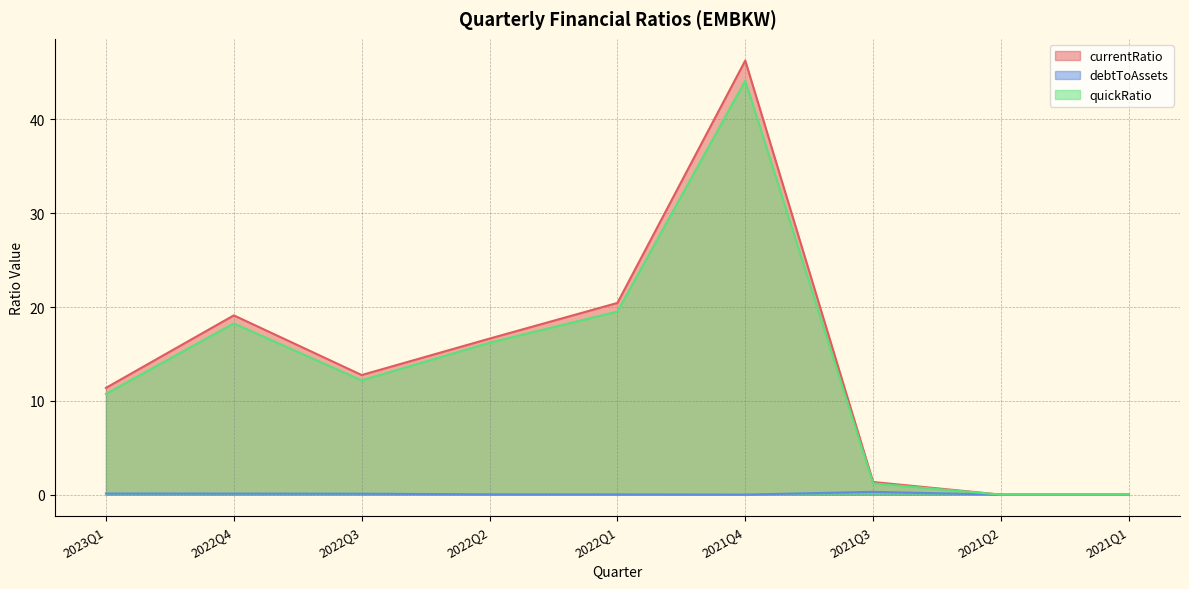

At 2021Q3, list the series in order from largest to smallest.

currentRatio, quickRatio, debtToAssets